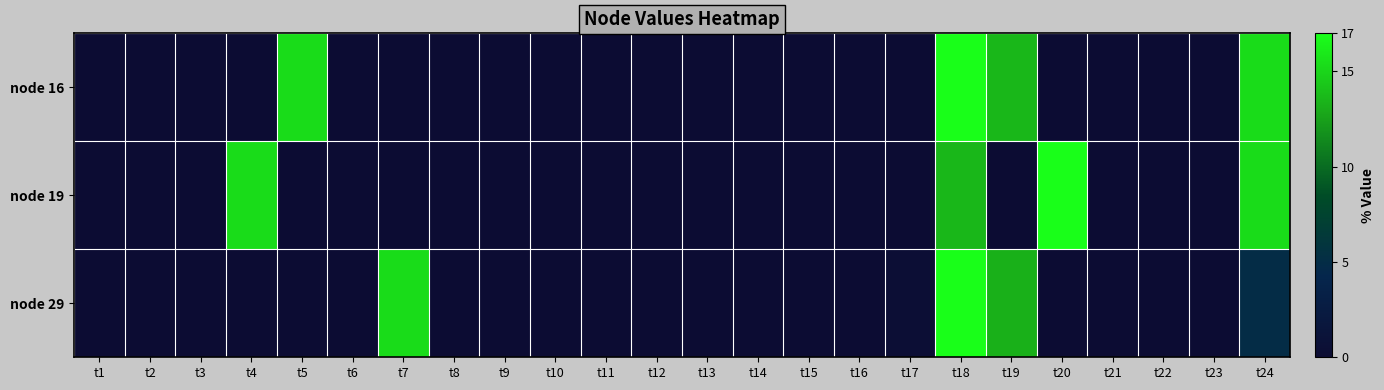

At which category is the sum across all series the highest?

t18